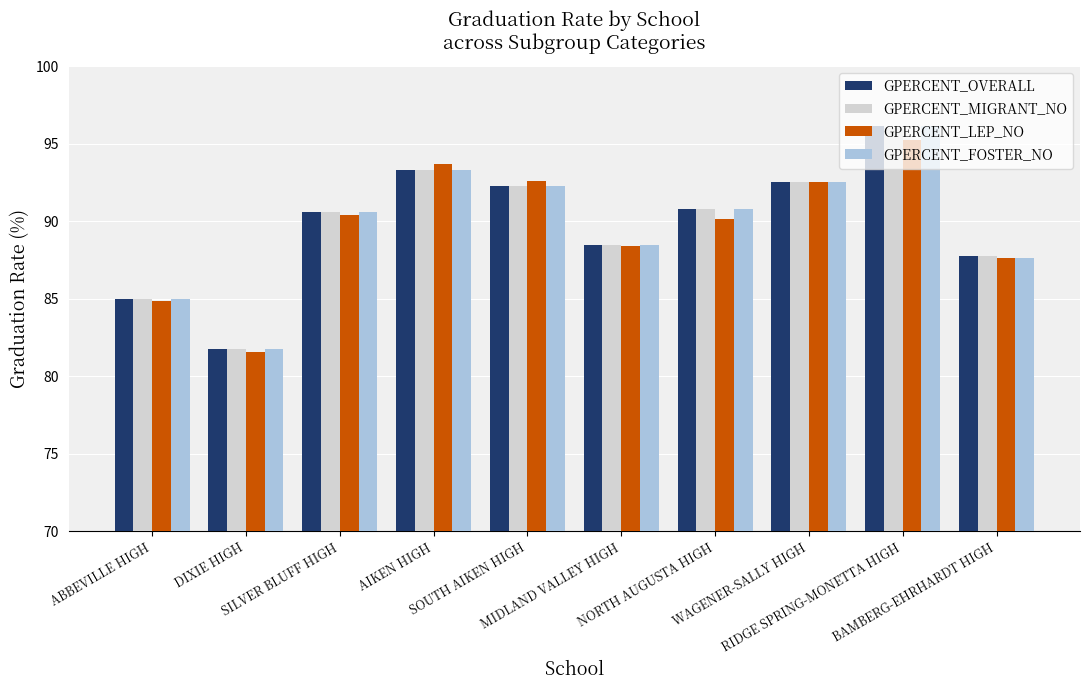

What is the maximum value for GPERCENT_OVERALL?

96.2